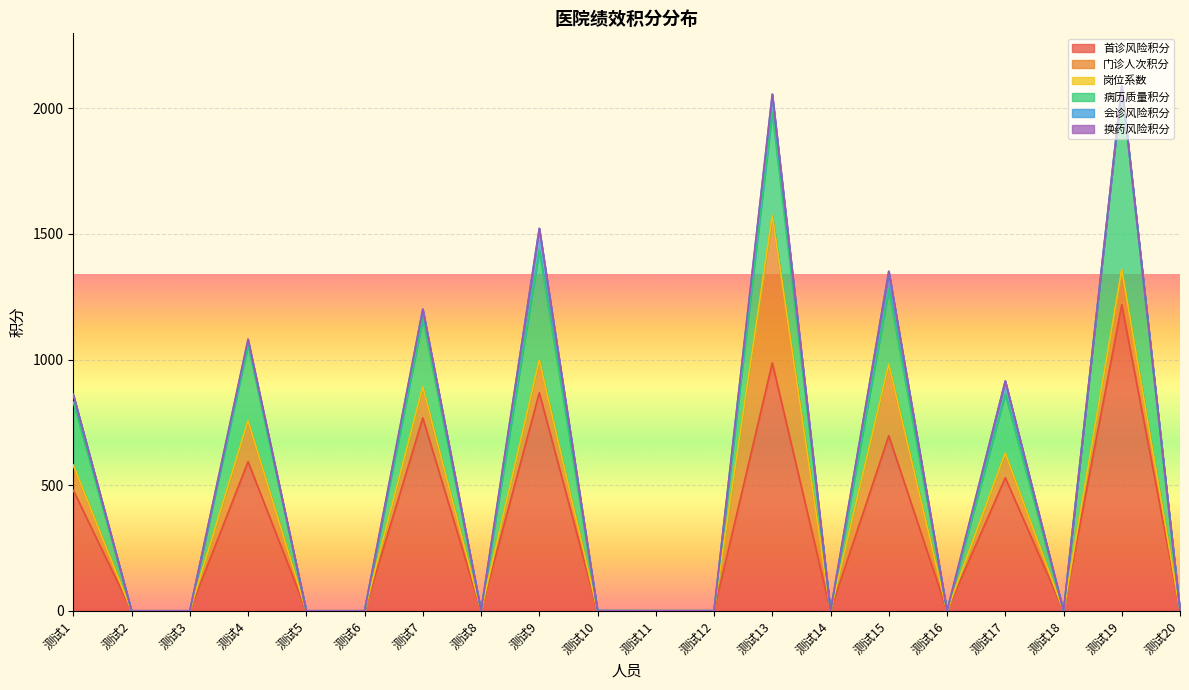

What is the difference between the 病历质量积分 values at 测试2 and 测试19?

727.0